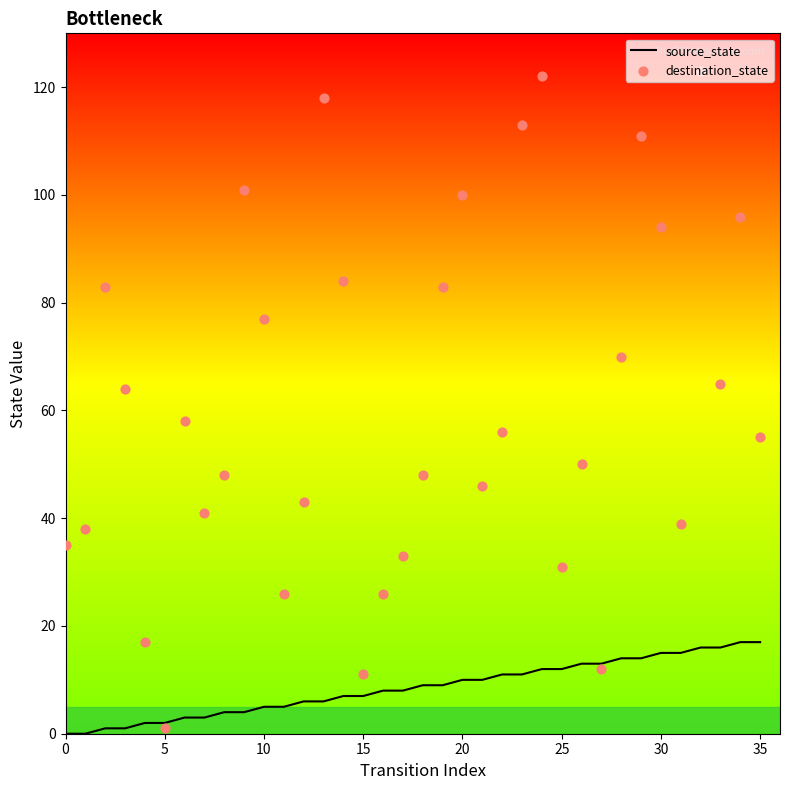

Which series contains the highest Y value?

destination_state